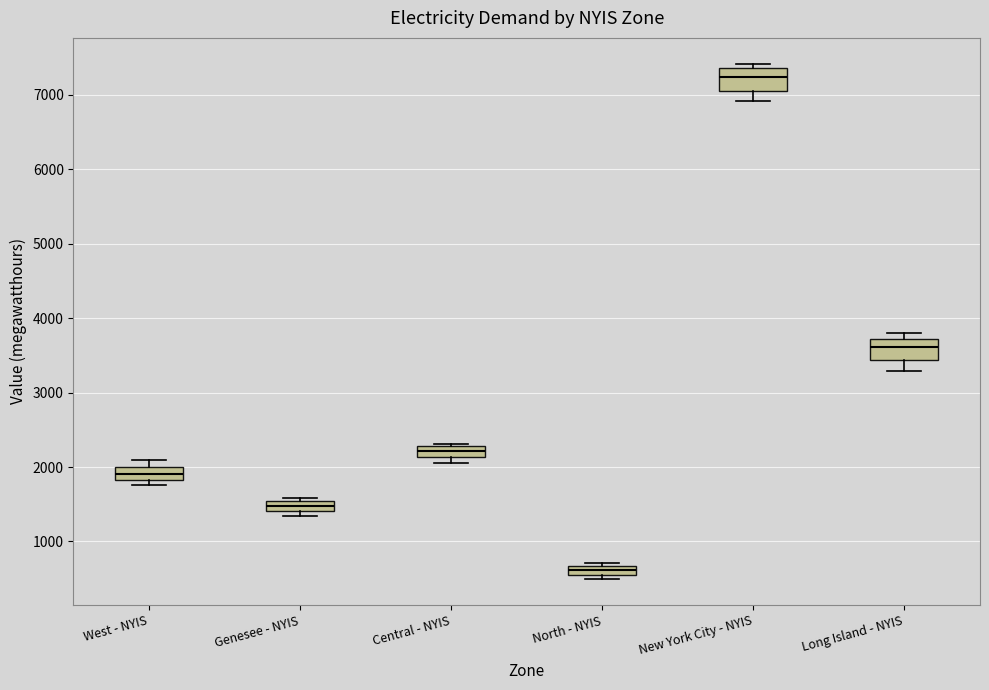

Where is the upper edge of the box for West - NYIS on the y-axis? The values are not printed on the chart, so give them approximately, as read against the axis.

2000